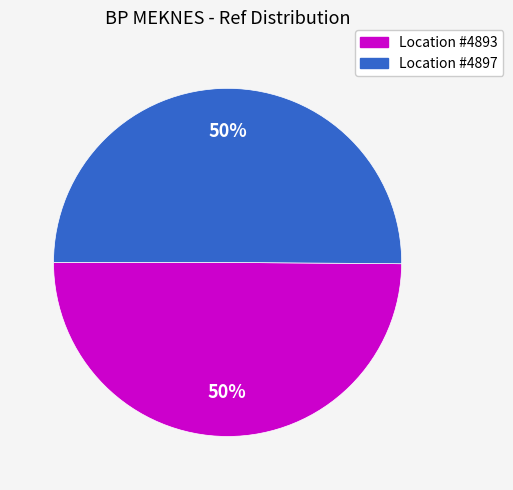

How many slices are in this pie chart?

2